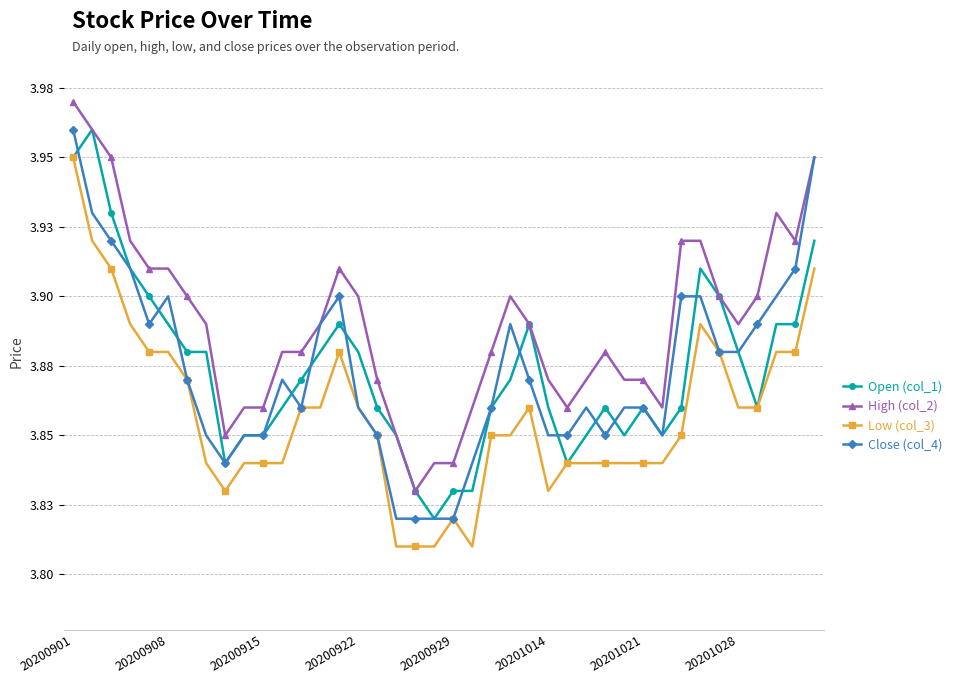

Which series has the largest total across all categories?

High (col_2)